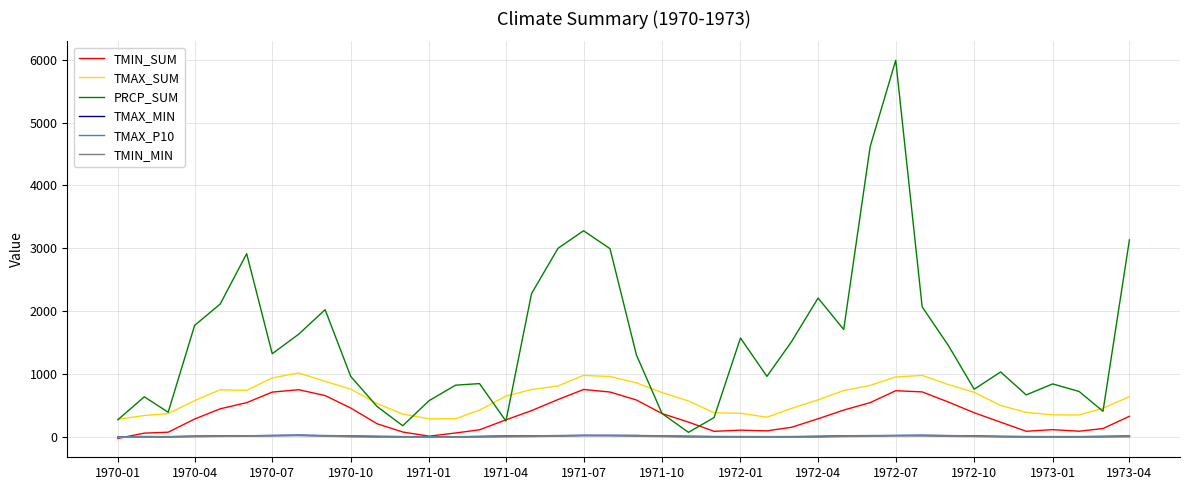

Is this an area chart (filled region under the line)?

No